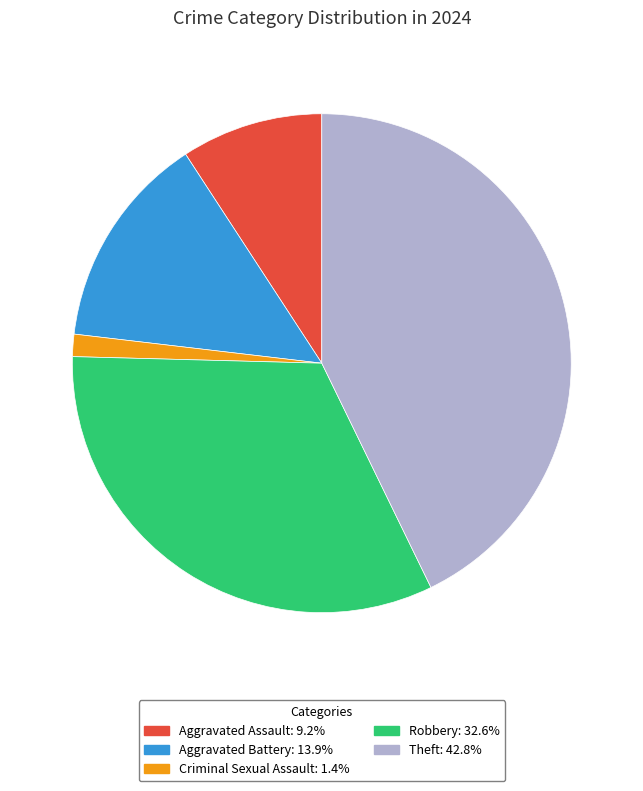

Is it true that Aggravated Assault is 4% of the pie?

False